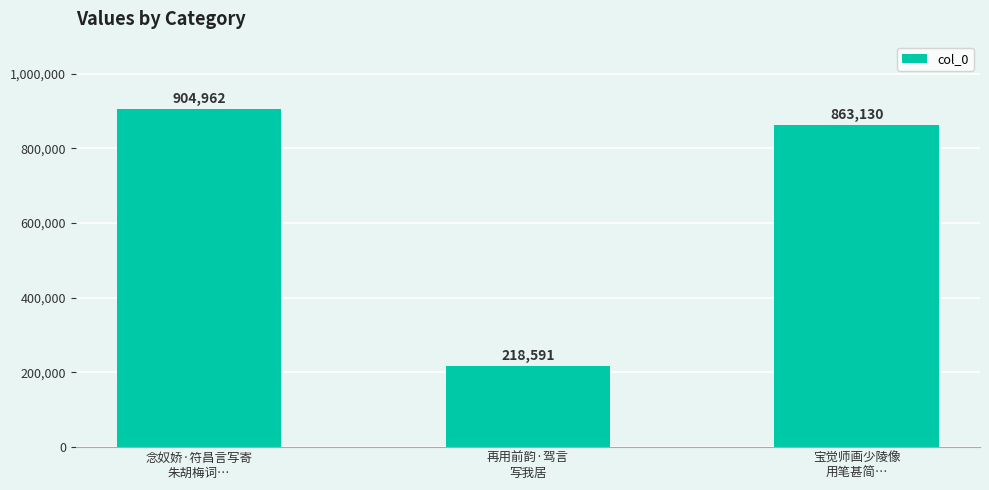

The value at 念奴娇·符昌言写寄
朱胡梅词… is 904962. True or false?

True